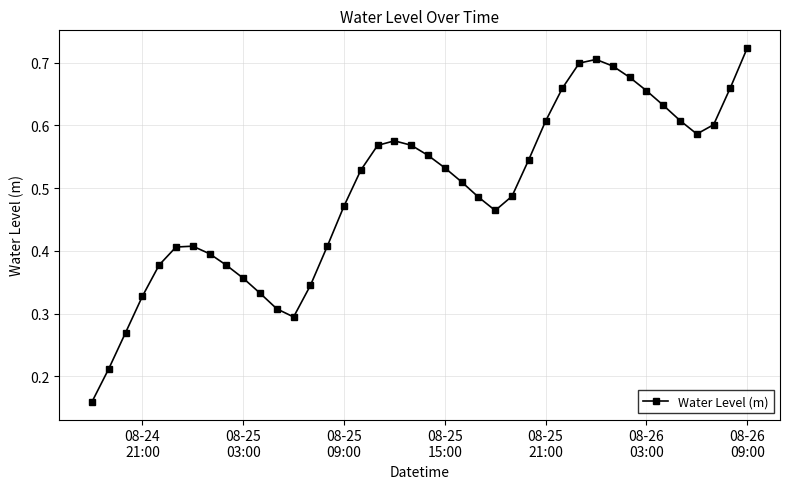

Is this an area chart (filled region under the line)?

No